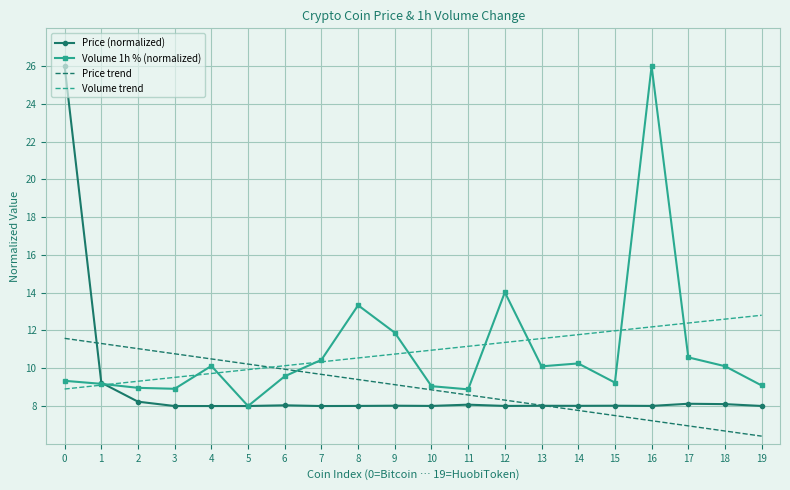

What are all the series names shown in the legend?

Price (normalized), Volume 1h % (normalized), Price trend, Volume trend